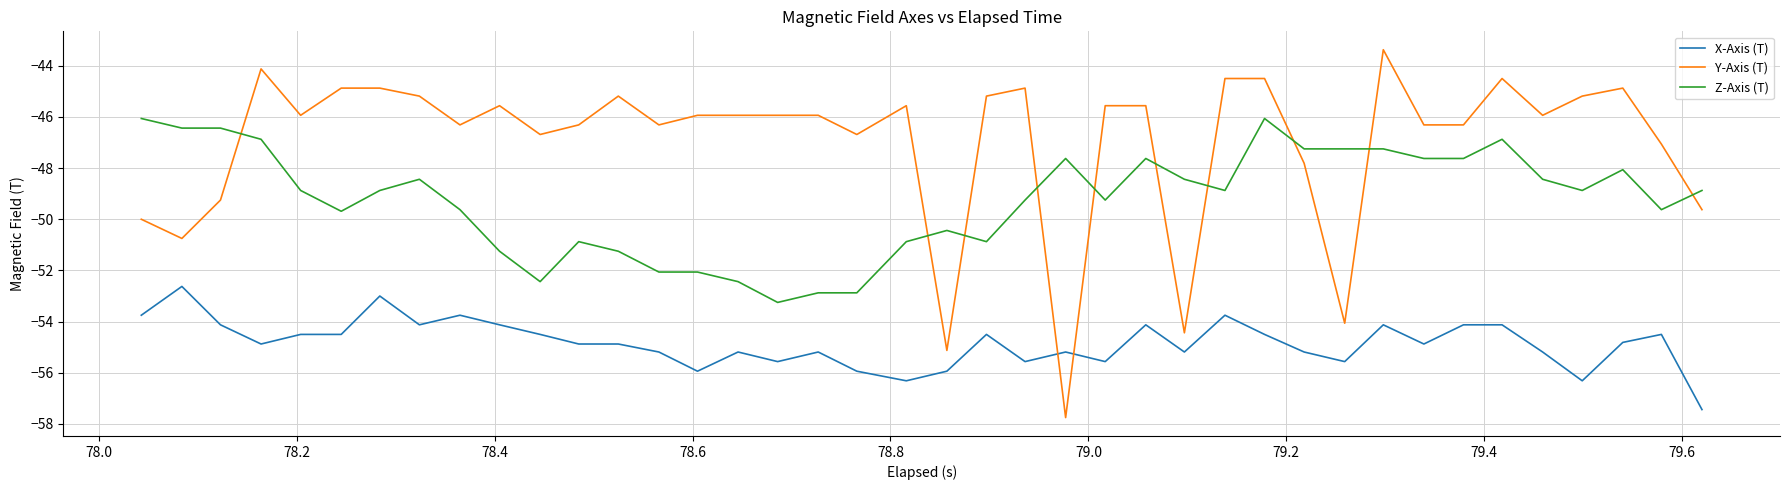

What is the lowest value of the Z-Axis (T) series?

-53.2